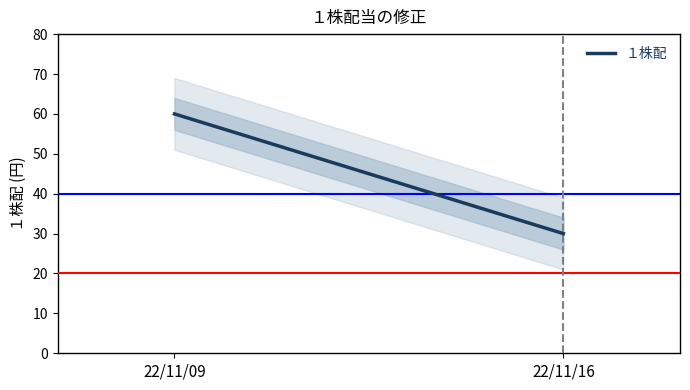

The chart shows a value of 21 at 22/11/16. True or false?

False